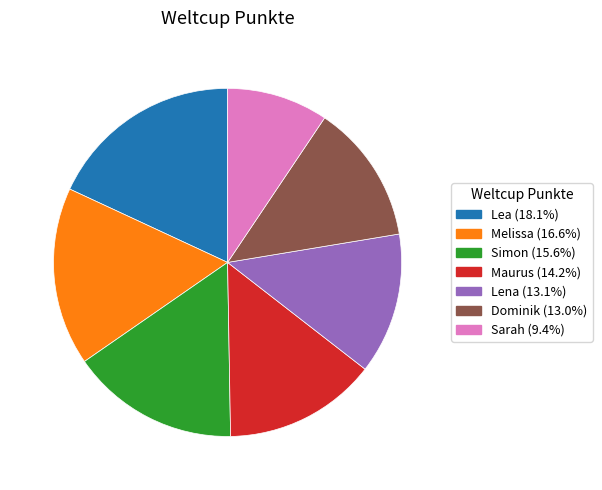

Combined, do Dominik and Maurus account for over 50%?

No